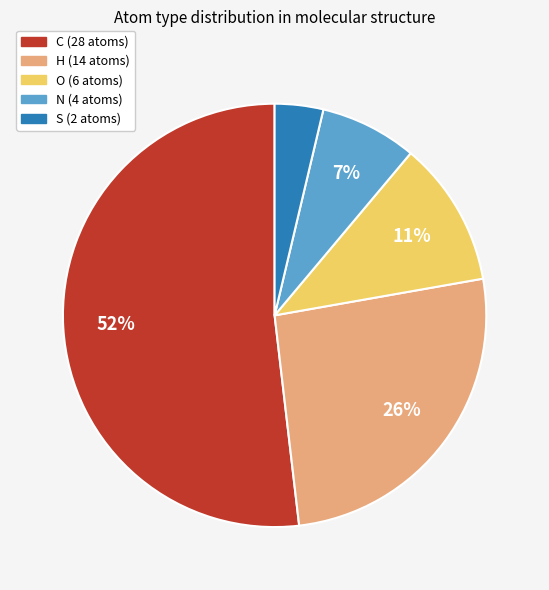

True or false: H accounts for 17% of the total.

False